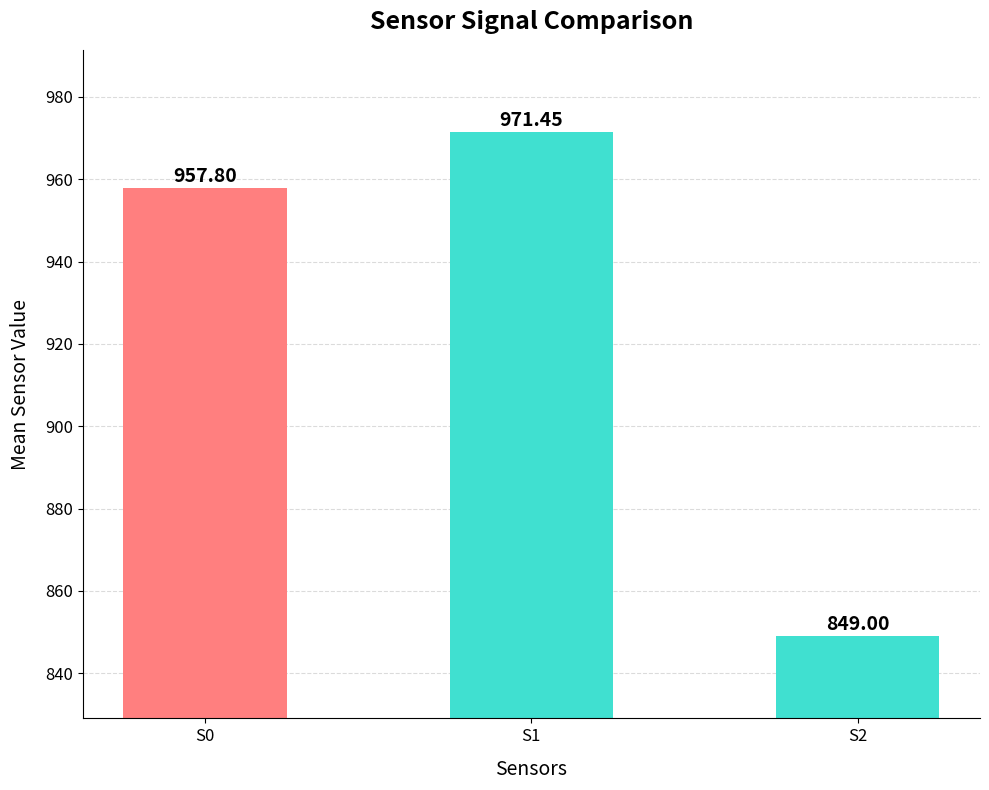

List the labels in order of value, smallest first.

S2, S0, S1